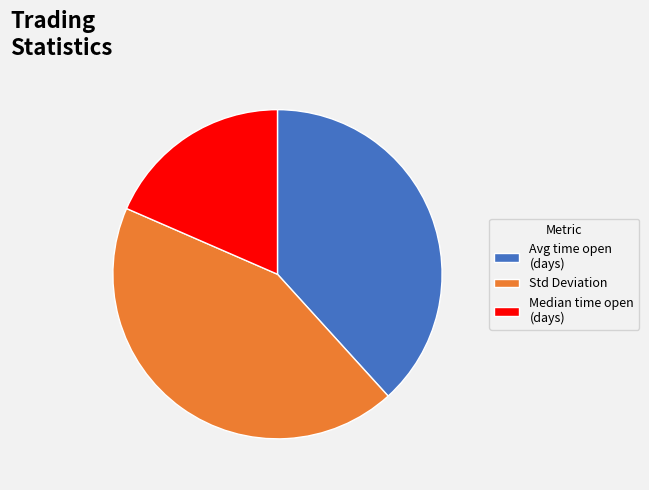

Count the number of slices in the pie.

3